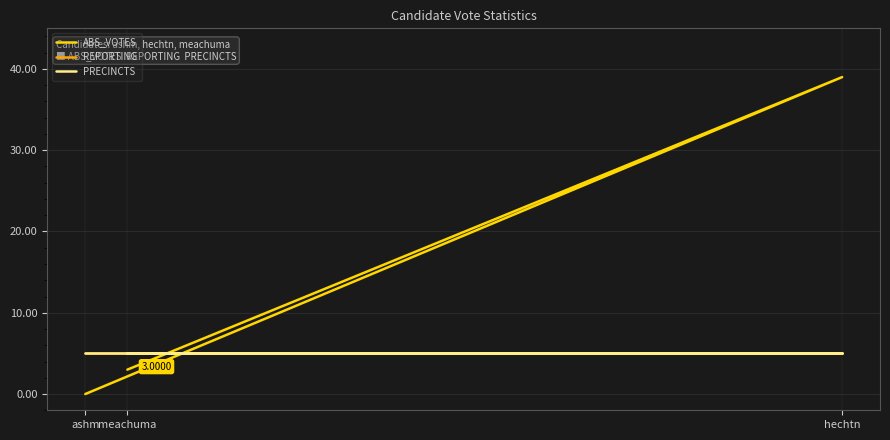

Is this an area chart (filled region under the line)?

No